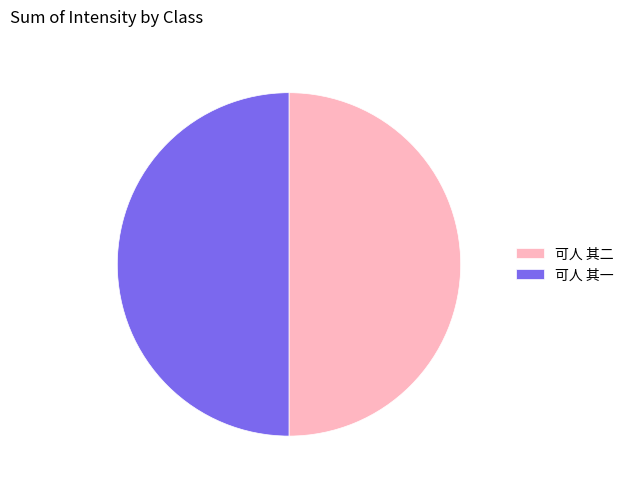

Combined, do 可人 其二 and 可人 其一 account for over 50%?

Yes